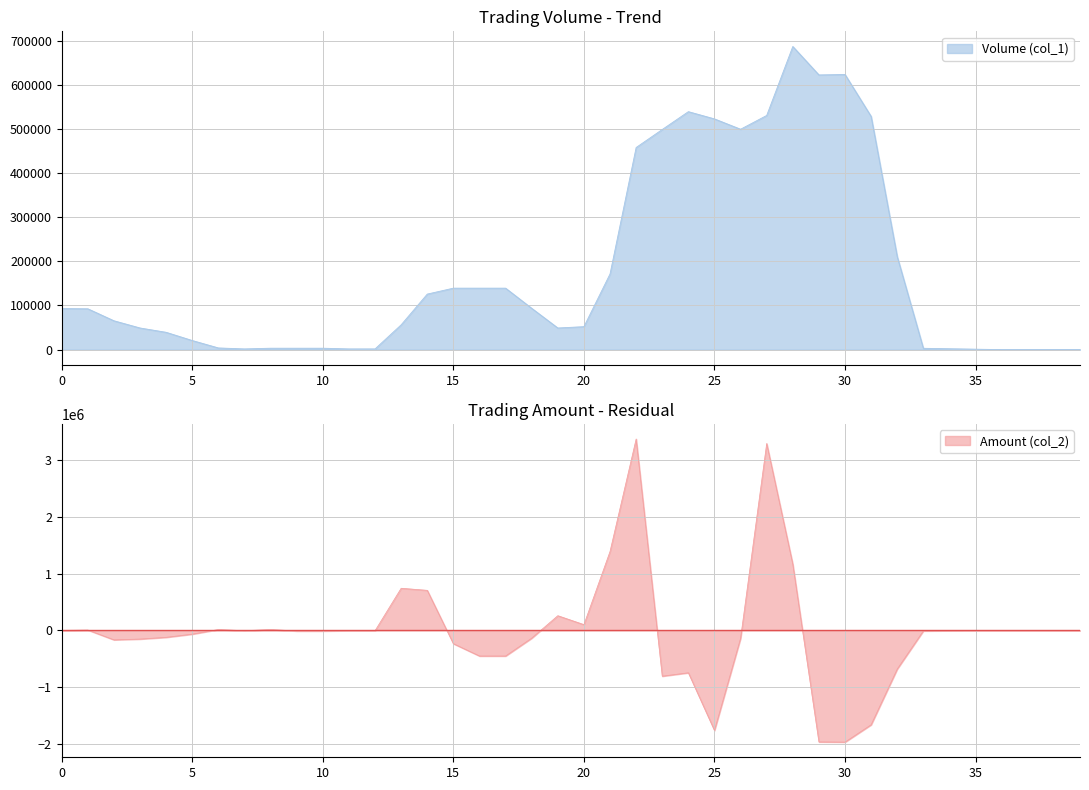

True or false: Amount (col_2) has more than 0 points higher than both neighbors.

True